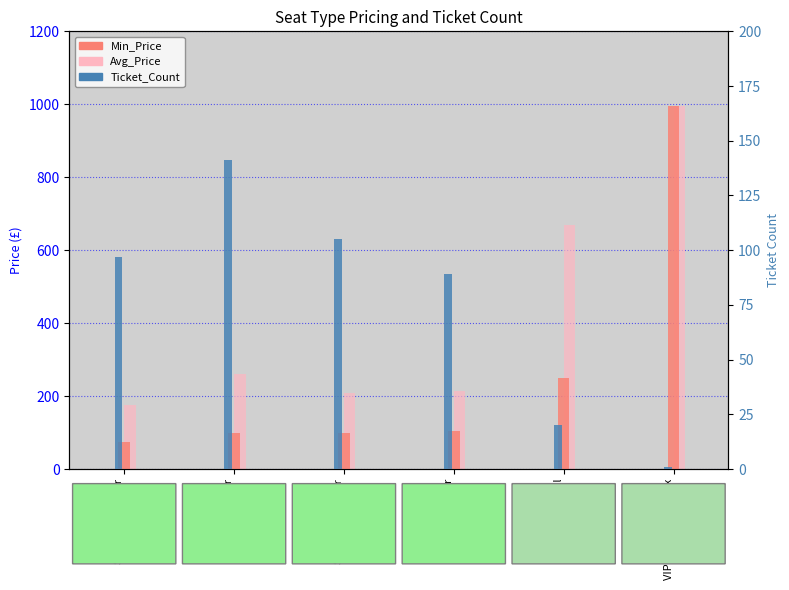

The Avg_Price series shows 261 at Longside Lower. True or false?

True